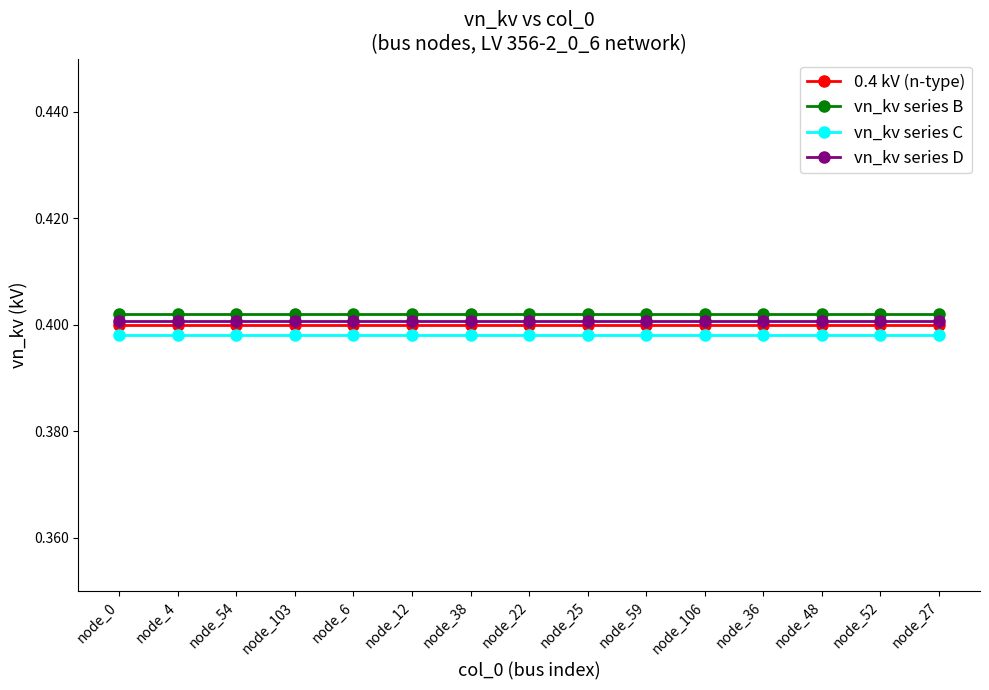

What is the label of the 1st point from the left?

node_0